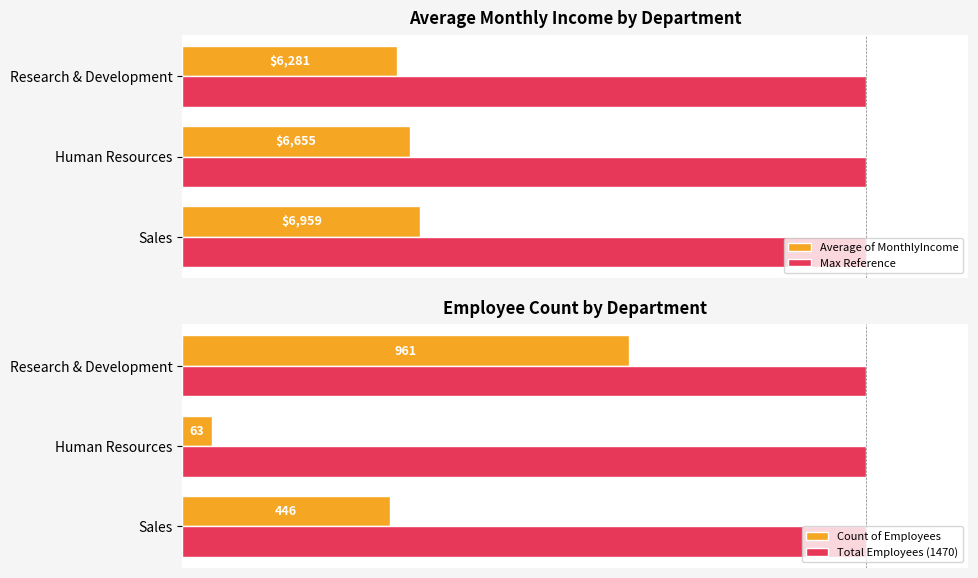

Are the bars horizontal?

Yes